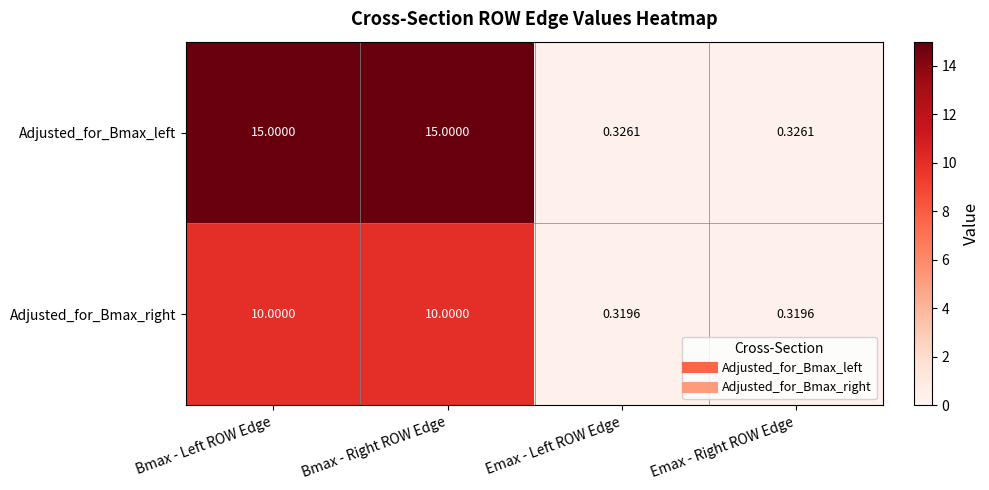

List the series in order of their overall mean, lowest first.

Adjusted_for_Bmax_right, Adjusted_for_Bmax_left